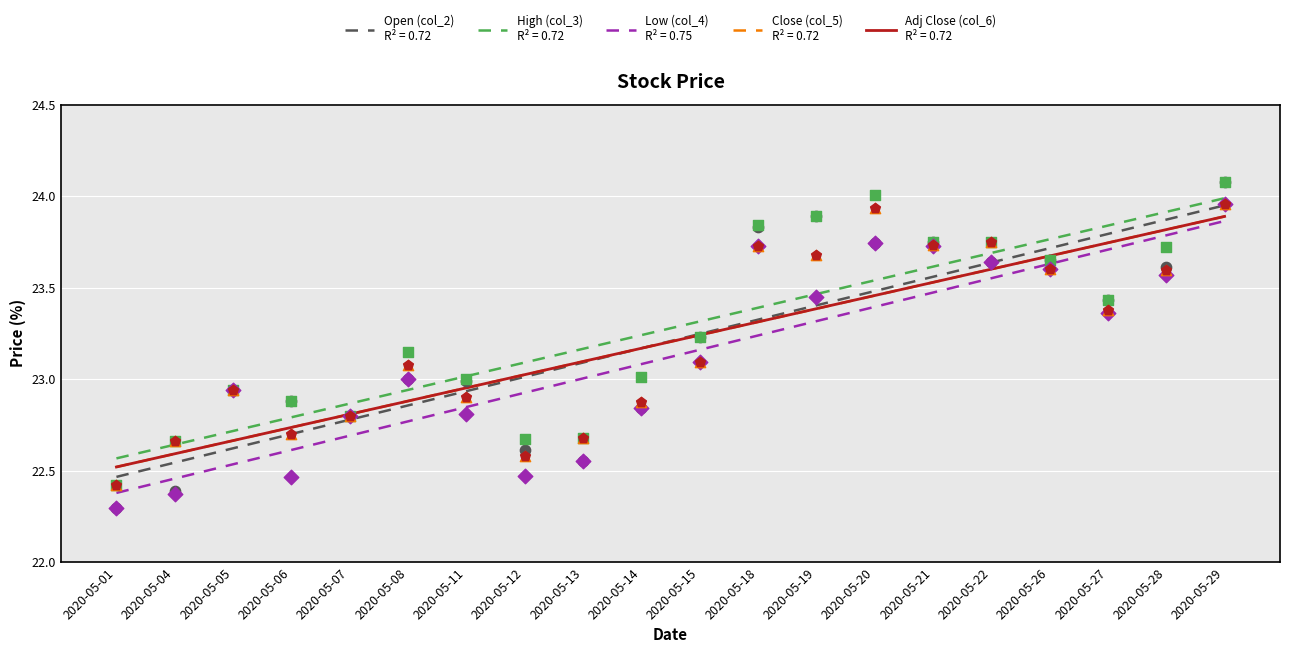

What are all the series names shown in the legend?

Open (col_2), High (col_3), Low (col_4), Close (col_5), Adj Close (col_6)